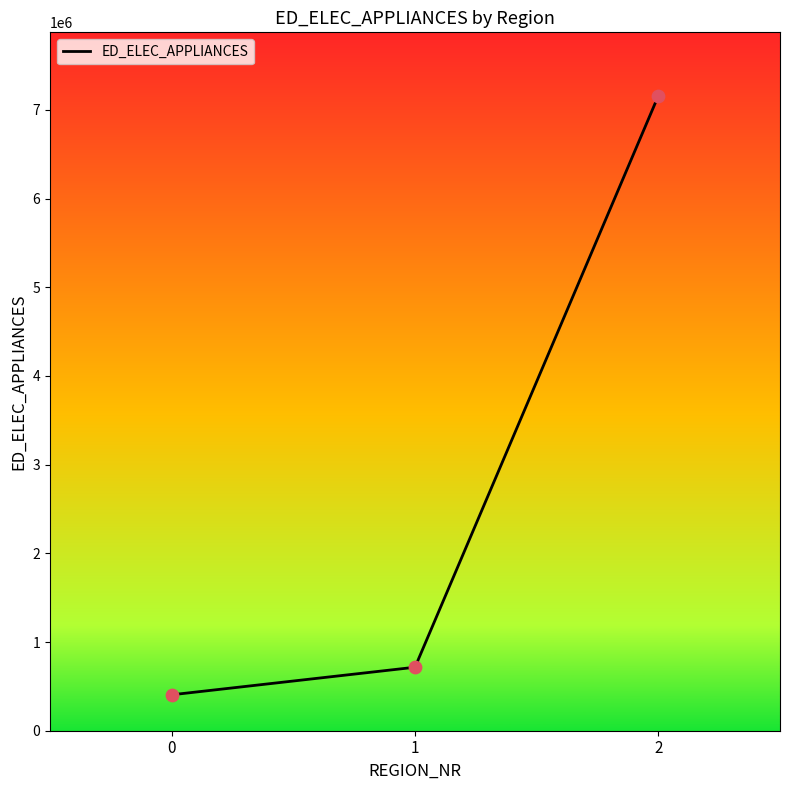

Approximately how many times larger is the value at 1 compared to 0?

1.8